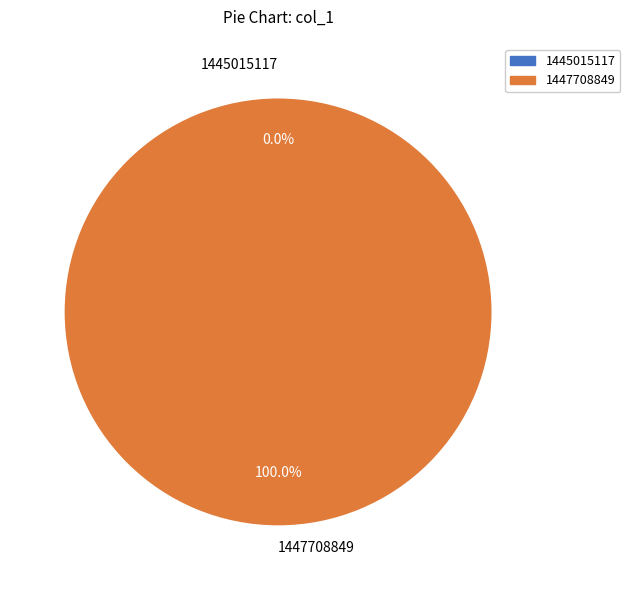

Which category has the biggest portion of the pie?

1447708849